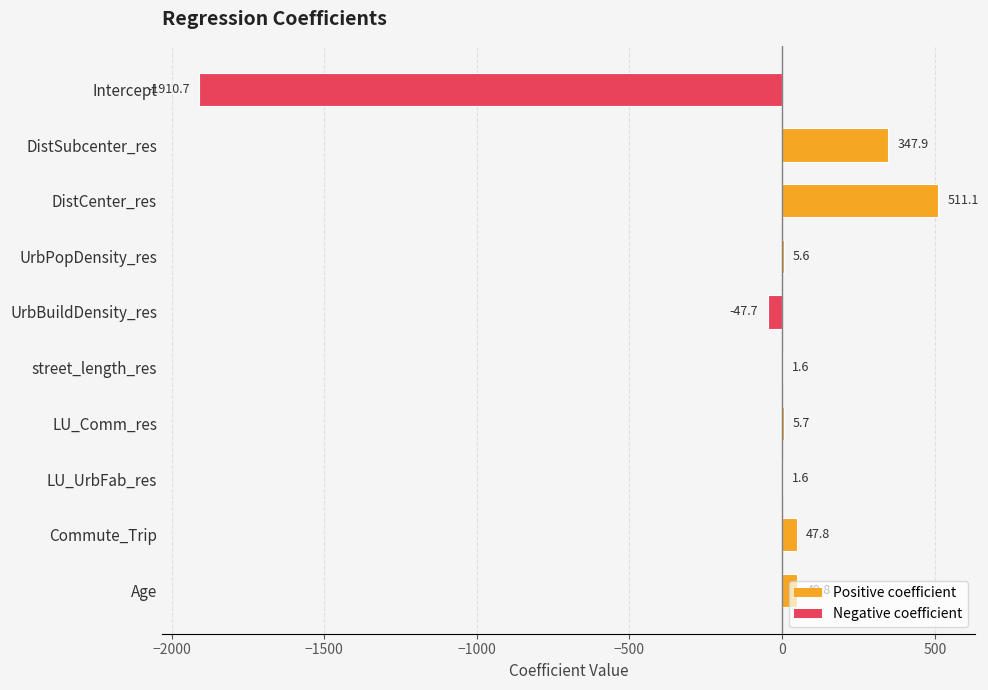

What is the change in value from DistCenter_res to street_length_res?

-509.5